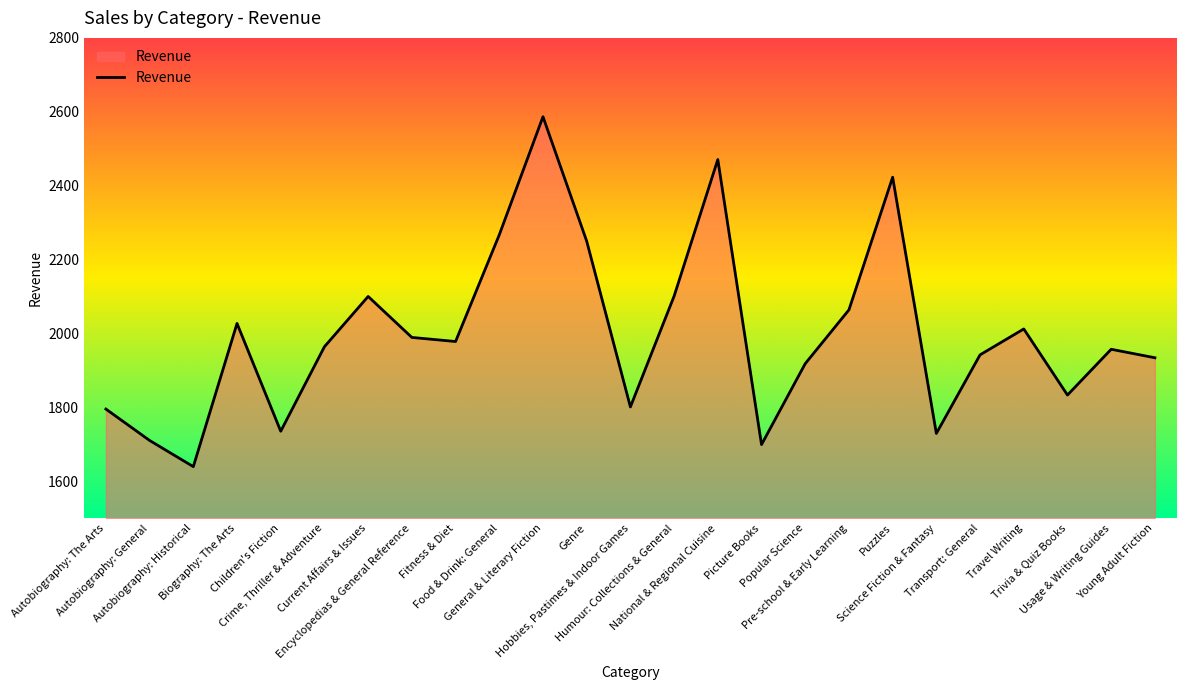

What is the smallest value displayed?

1639.6